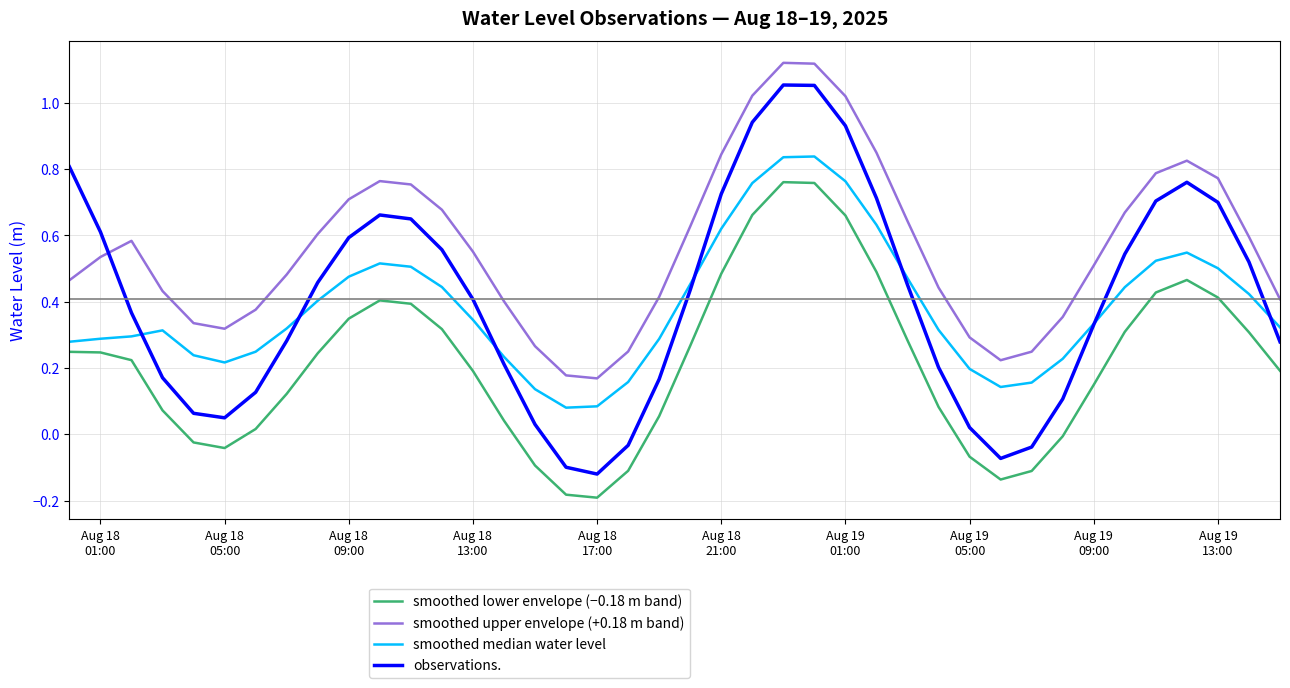

Which series has the widest spread of values?

observations.